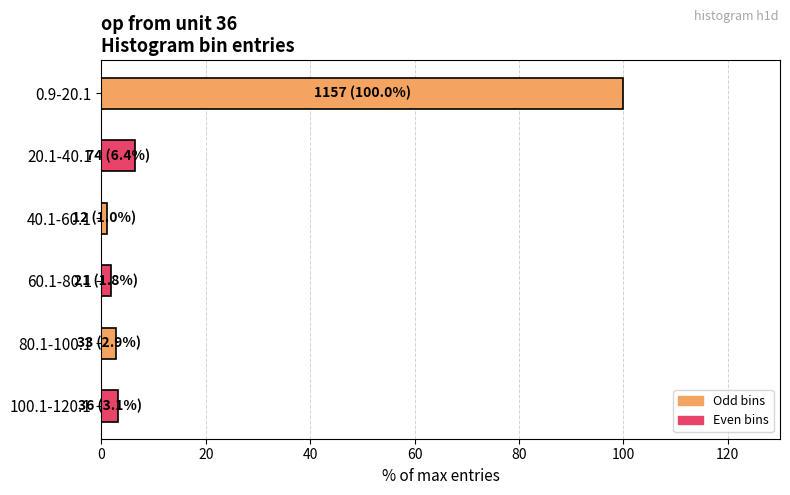

True or false: the data shows 3.1 at 100.1-120.1.

True